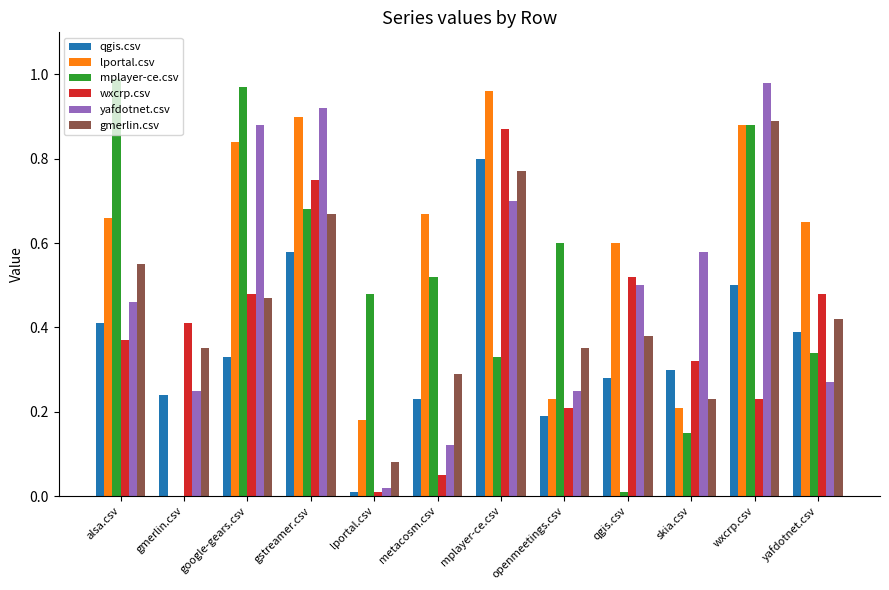

The gmerlin.csv series shows 0.7 at yafdotnet.csv. True or false?

False